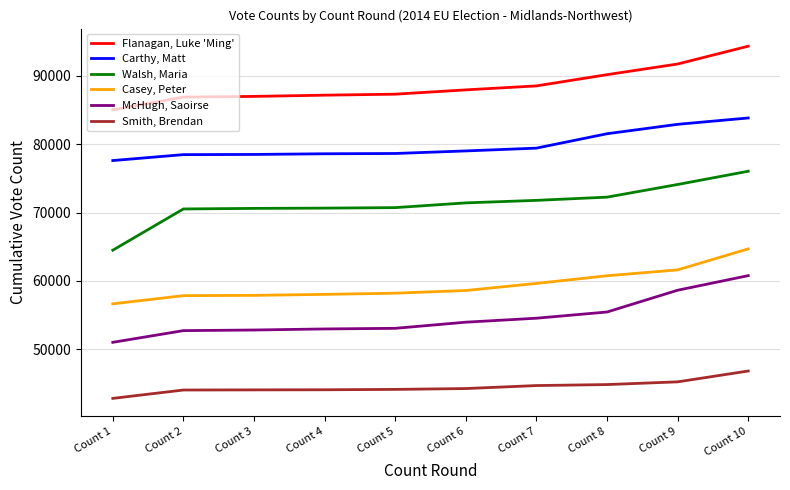

How many distinct data groups are displayed?

6